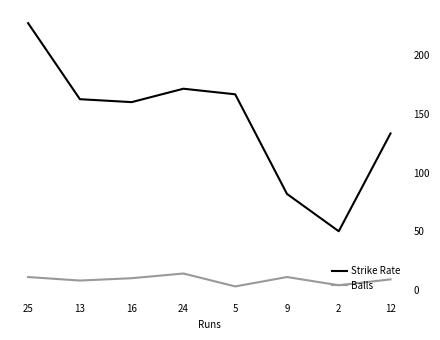

At which category does Strike Rate reach its first local peak?

24